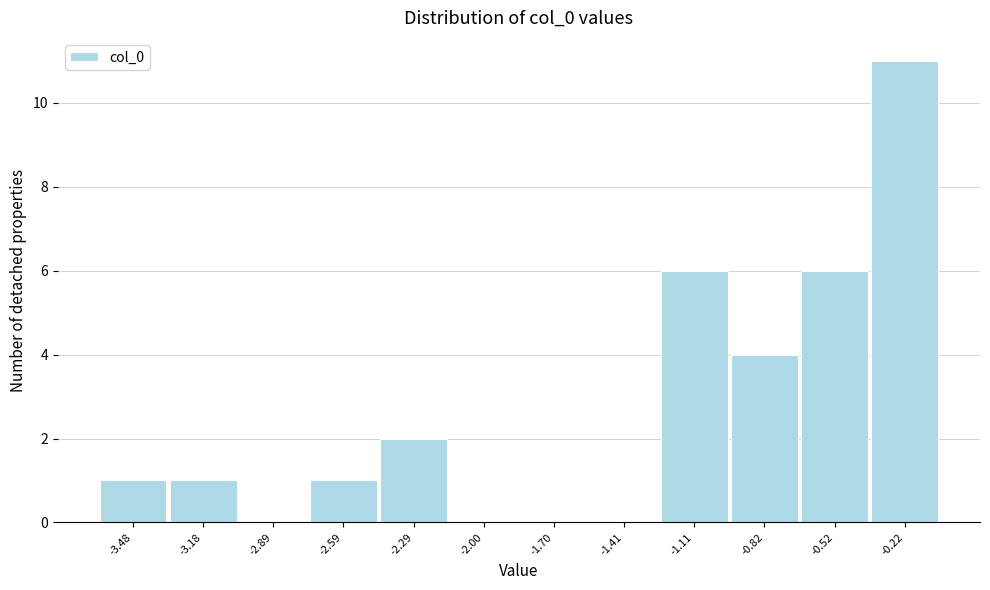

Reading left to right, transcribe all the data shown in this chart.

-3.48=1	-3.18=1	-2.89=0	-2.59=1	-2.29=2	-2.00=0	-1.70=0	-1.41=0	-1.11=6	-0.82=4	-0.52=6	-0.22=11